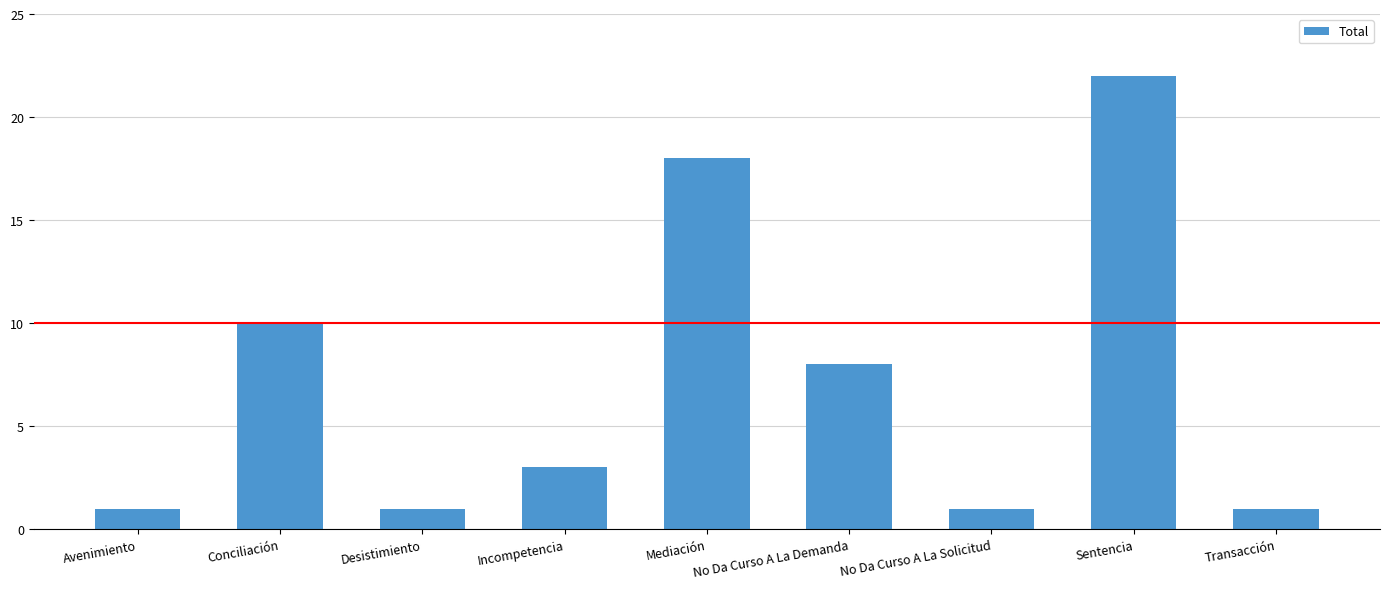

What value does the data have at Conciliación, to the nearest 10?

10